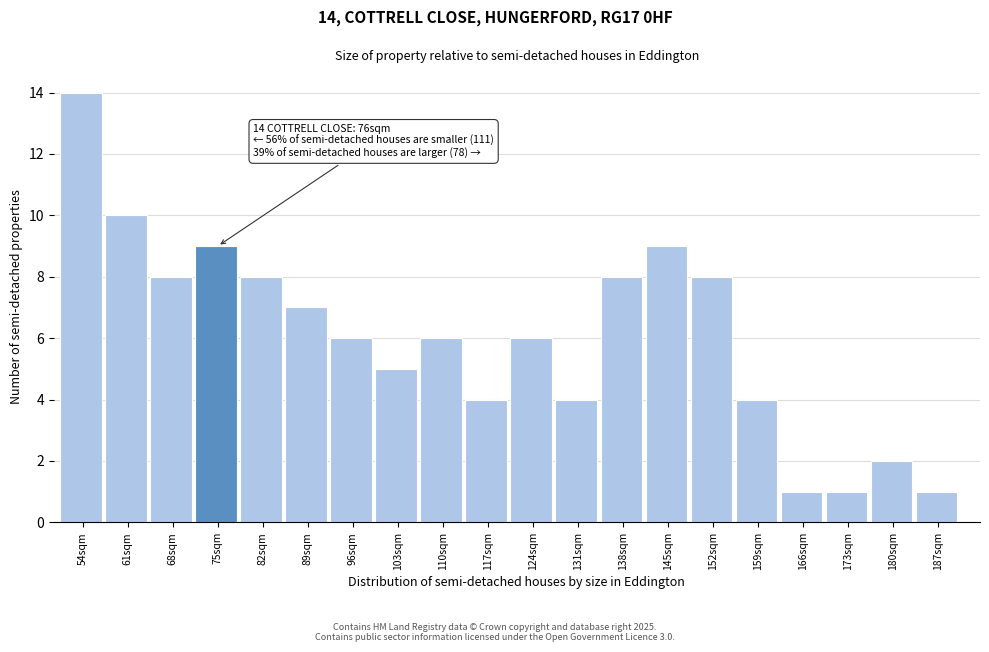

Reading left to right, list all the values displayed in this chart.

54sqm=14	61sqm=10	68sqm=8	75sqm=9	82sqm=8	89sqm=7	96sqm=6	103sqm=5	110sqm=6	117sqm=4	124sqm=6	131sqm=4	138sqm=8	145sqm=9	152sqm=8	159sqm=4	166sqm=1	173sqm=1	180sqm=2	187sqm=1